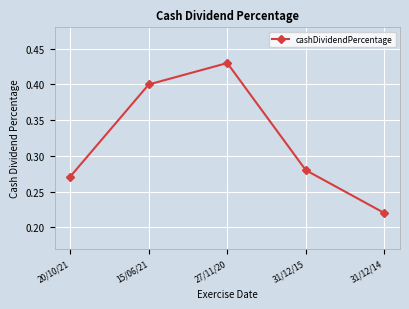

Count the number of data series in this chart.

1